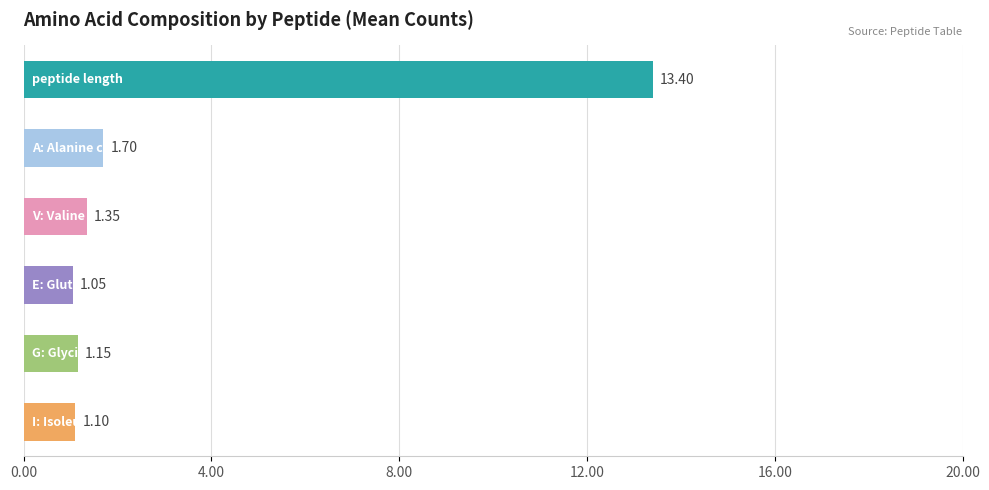

What is the average value?

3.3